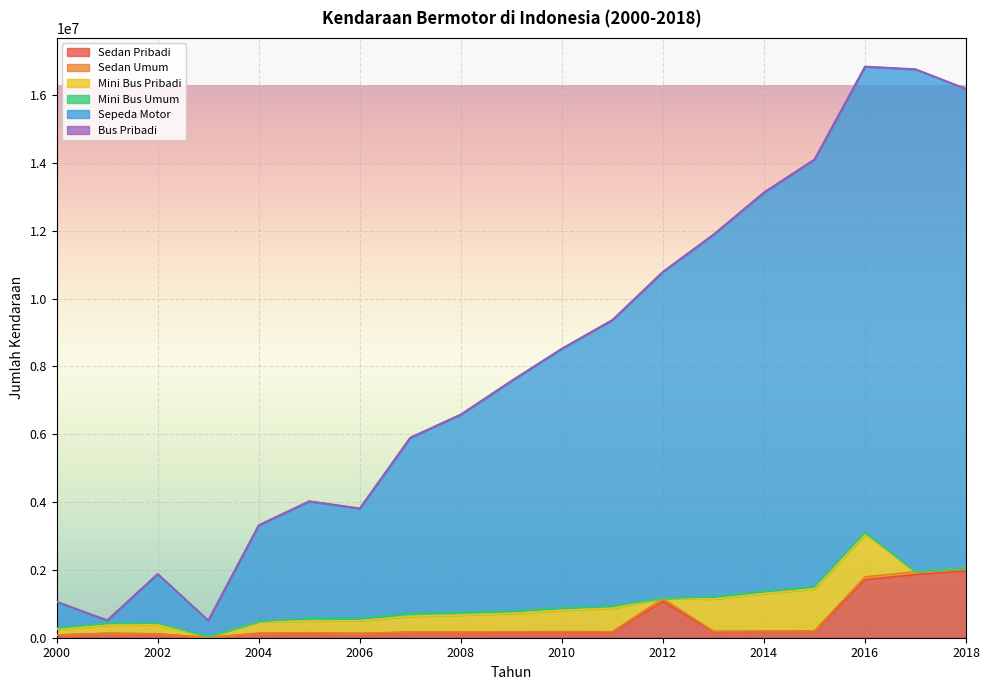

Rank the categories by Sedan Umum value from highest to lowest.

2012, 2016, 2017, 2018, 2014, 2015, 2013, 2011, 2009, 2010, 2008, 2007, 2005, 2004, 2006, 2002, 2001, 2000, 2003